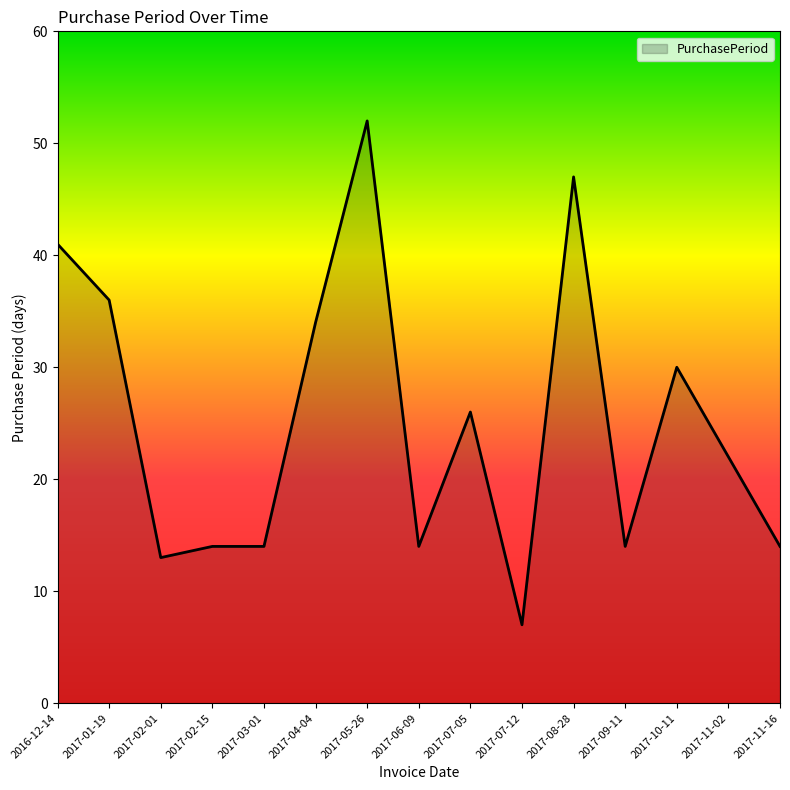

Which category has the highest value across all series?

2017-05-26